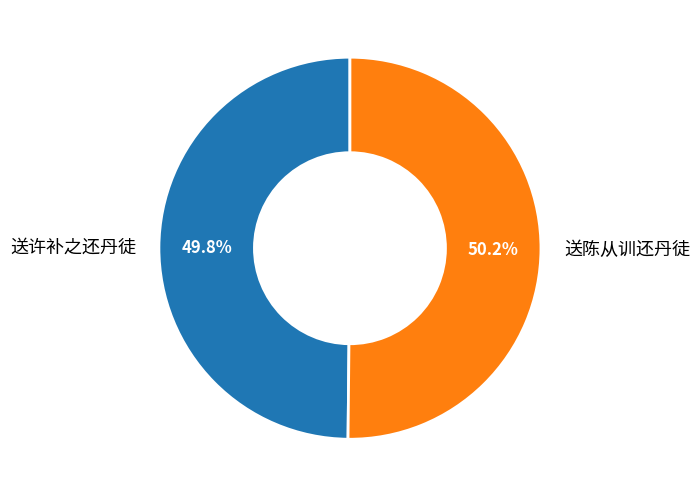

How many slices are in this pie chart?

2